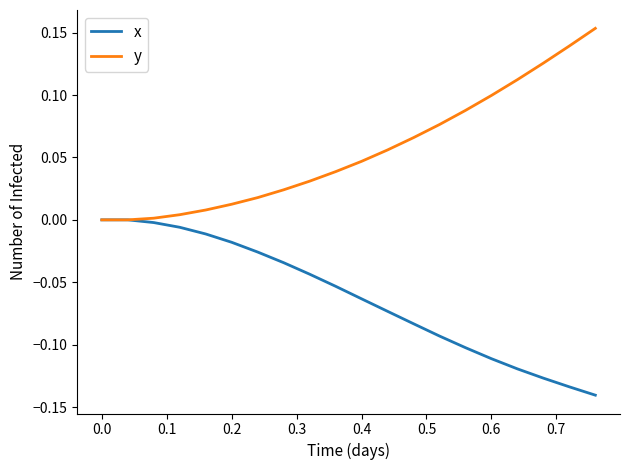

Is this an area chart (filled region under the line)?

No